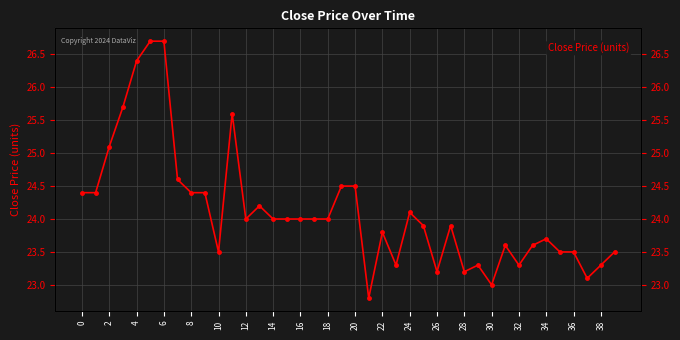

Does the chart display data point markers on the line(s)?

Yes